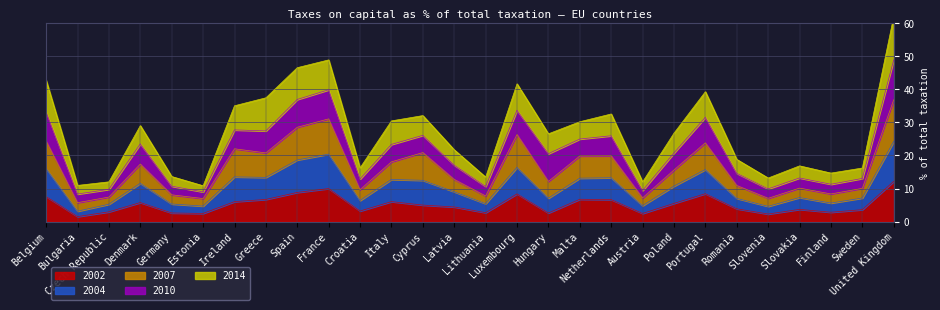

Is it true that 2004 equals 9.1 at Bulgaria?

False